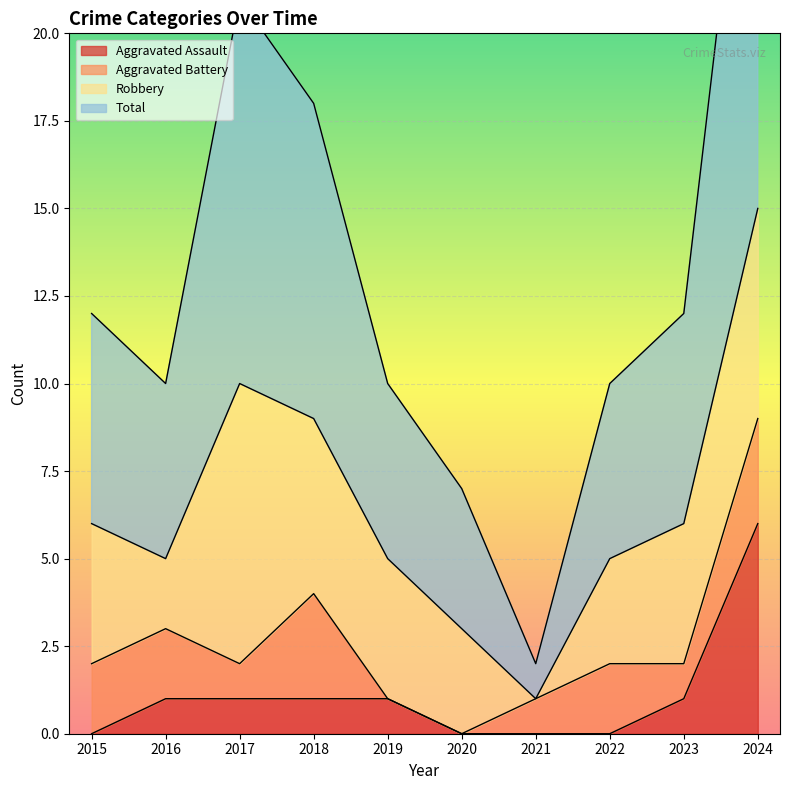

At which label does Aggravated Assault reach its peak?

2024